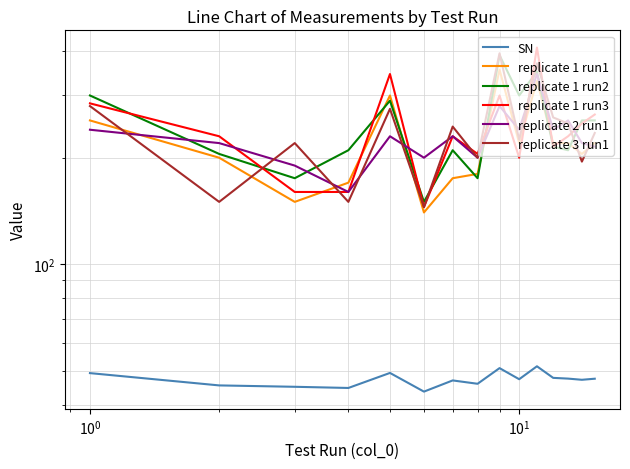

How many values in the replicate 1 run1 series are below 220?

7